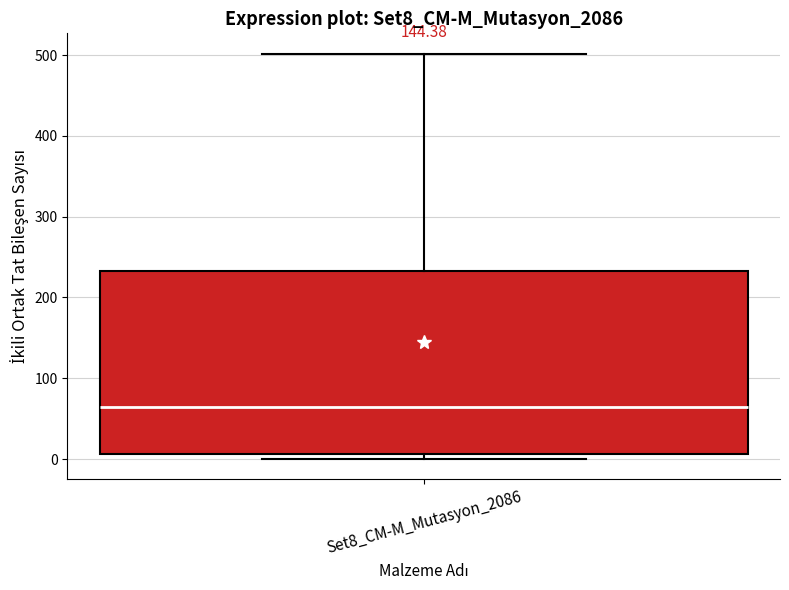

Transcribe this box plot: give where the median line is, the range the box spans, and where the two whiskers end, as read against the y-axis. The values are not printed on the chart, so give them approximately, as read against the axis.

median 70, box 10 to 230, whiskers 0 to 500